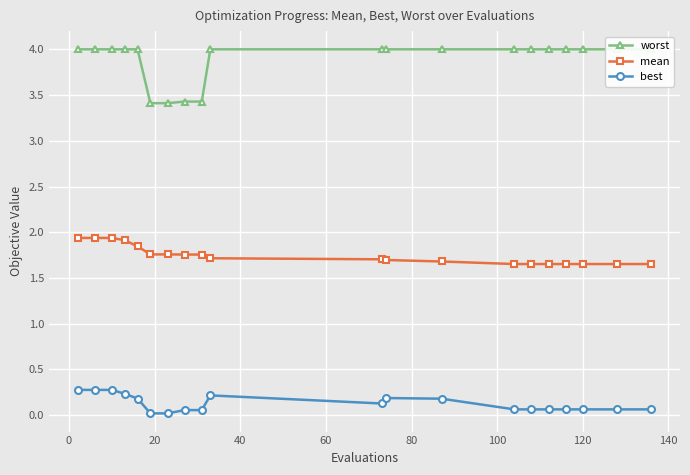

Count the mean values in the range 1 to 2.

20